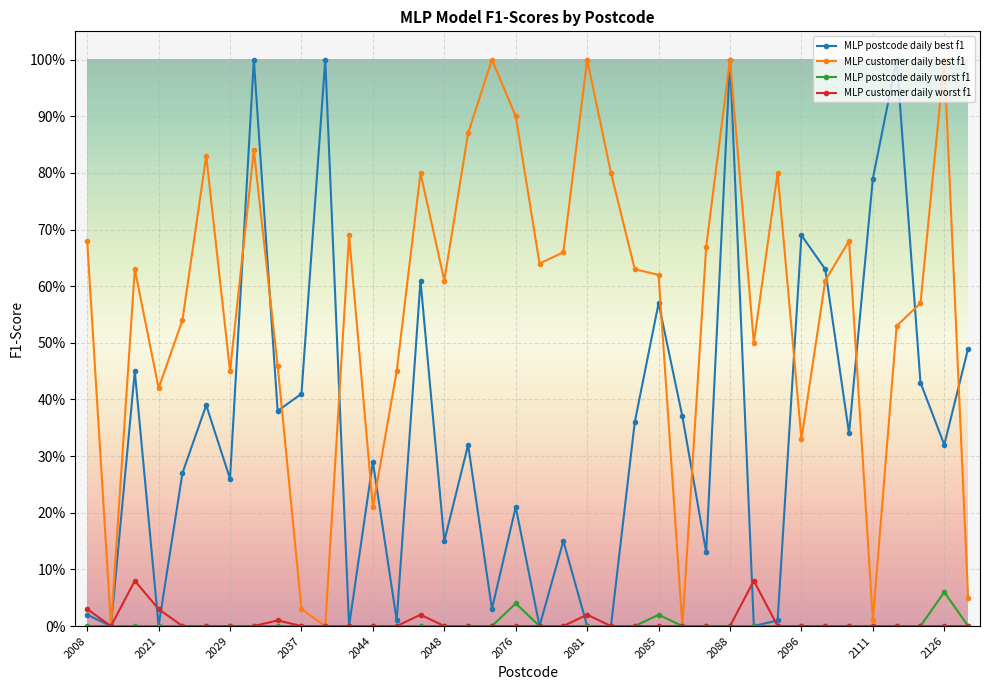

True or false: MLP postcode daily worst f1 and MLP customer daily worst f1 intersect in this chart.

False